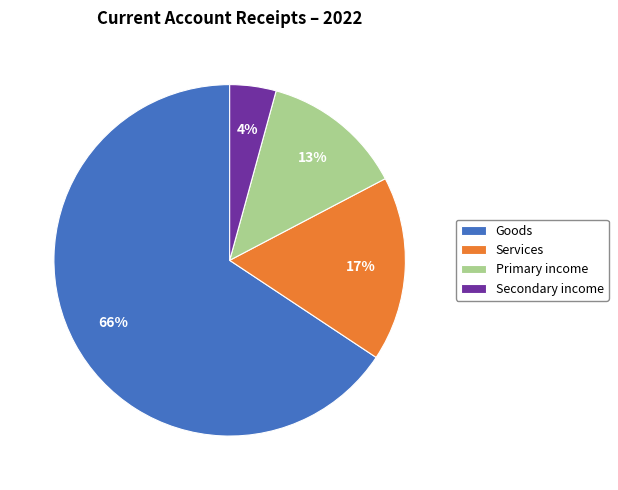

Which slice is the largest?

Goods